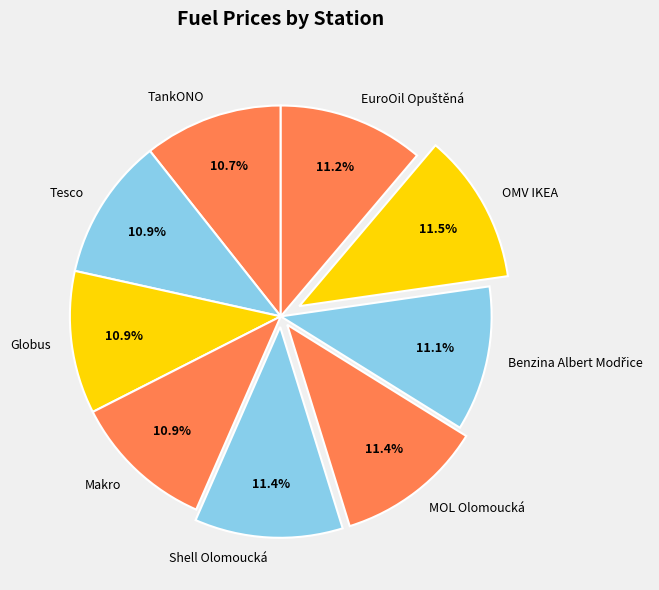

Between Globus and OMV IKEA, which is larger?

OMV IKEA